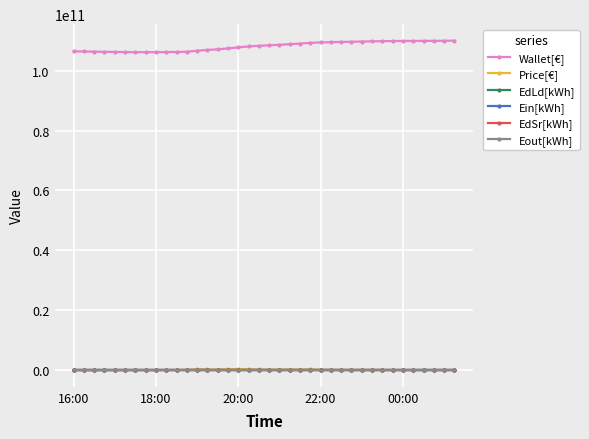

At how many categories does at least one series exceed 49185539940?

38